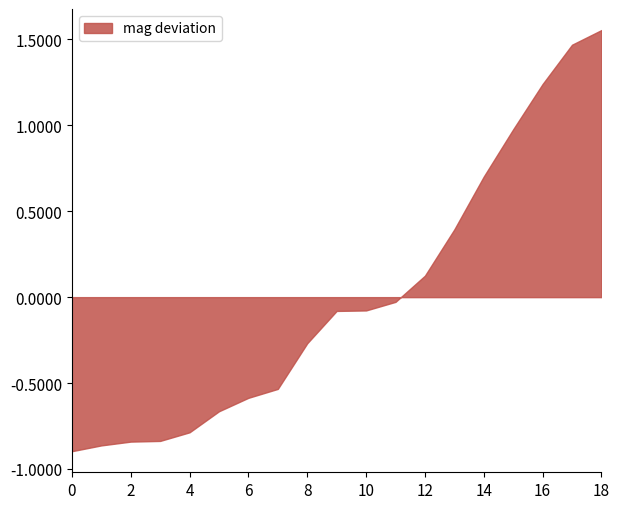

Which label corresponds to the largest value in the chart?

18